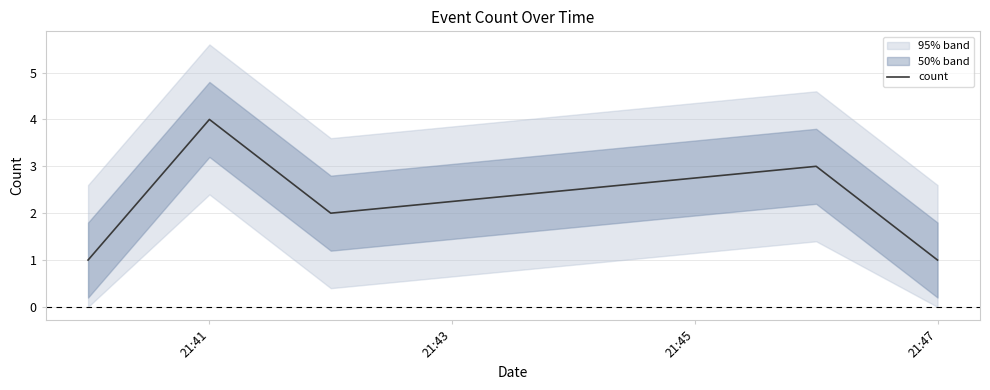

How many data points are less than 2?

2